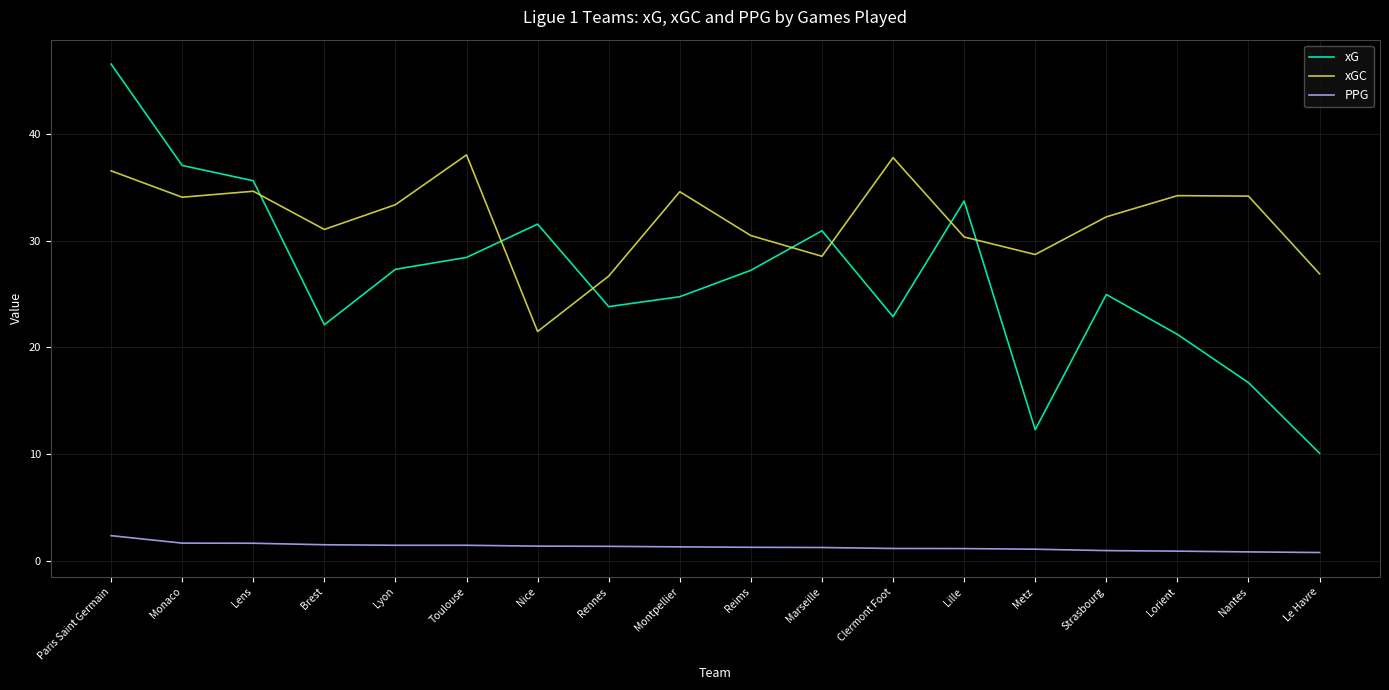

In xGC, how many points are lower than both neighbors (excluding endpoints)?

5